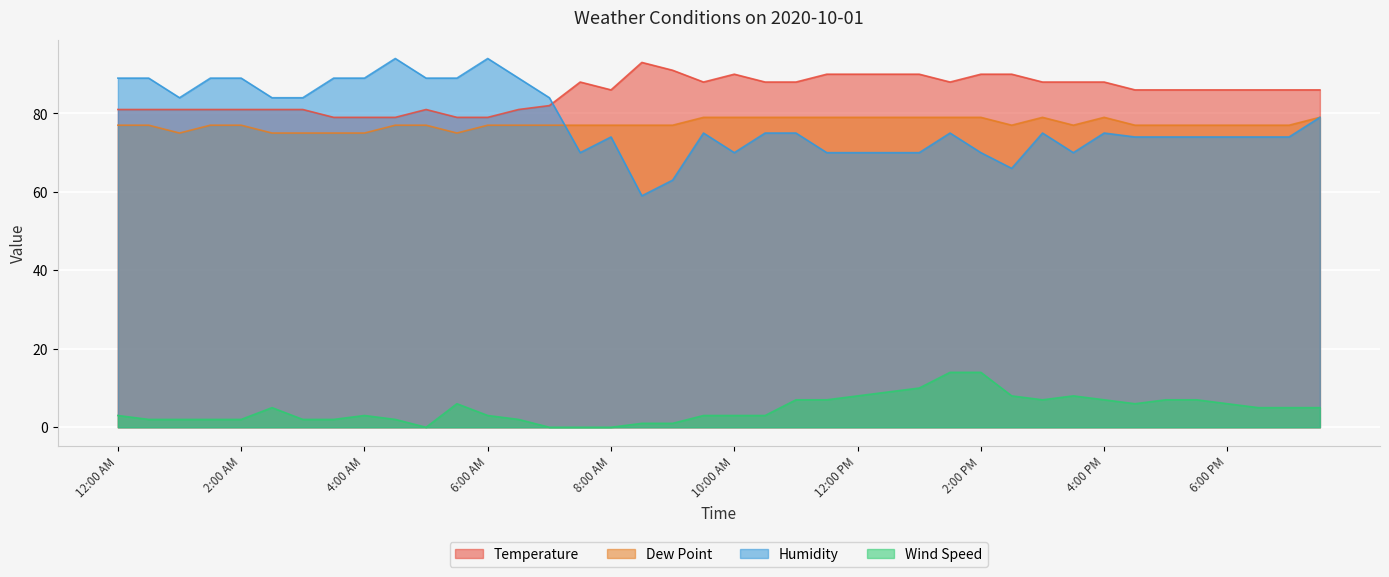

How many times do Humidity and Dew Point cross each other?

1